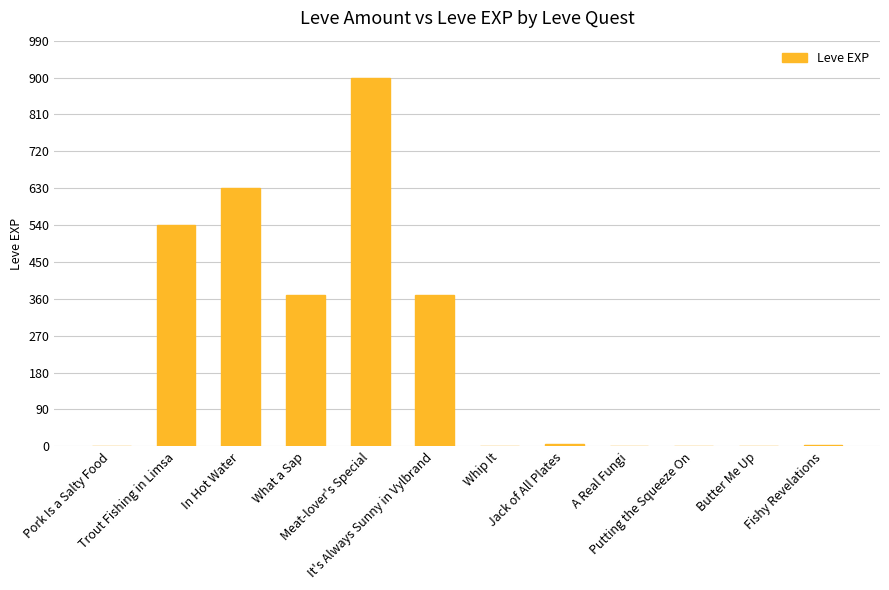

What is the greatest value displayed?

900